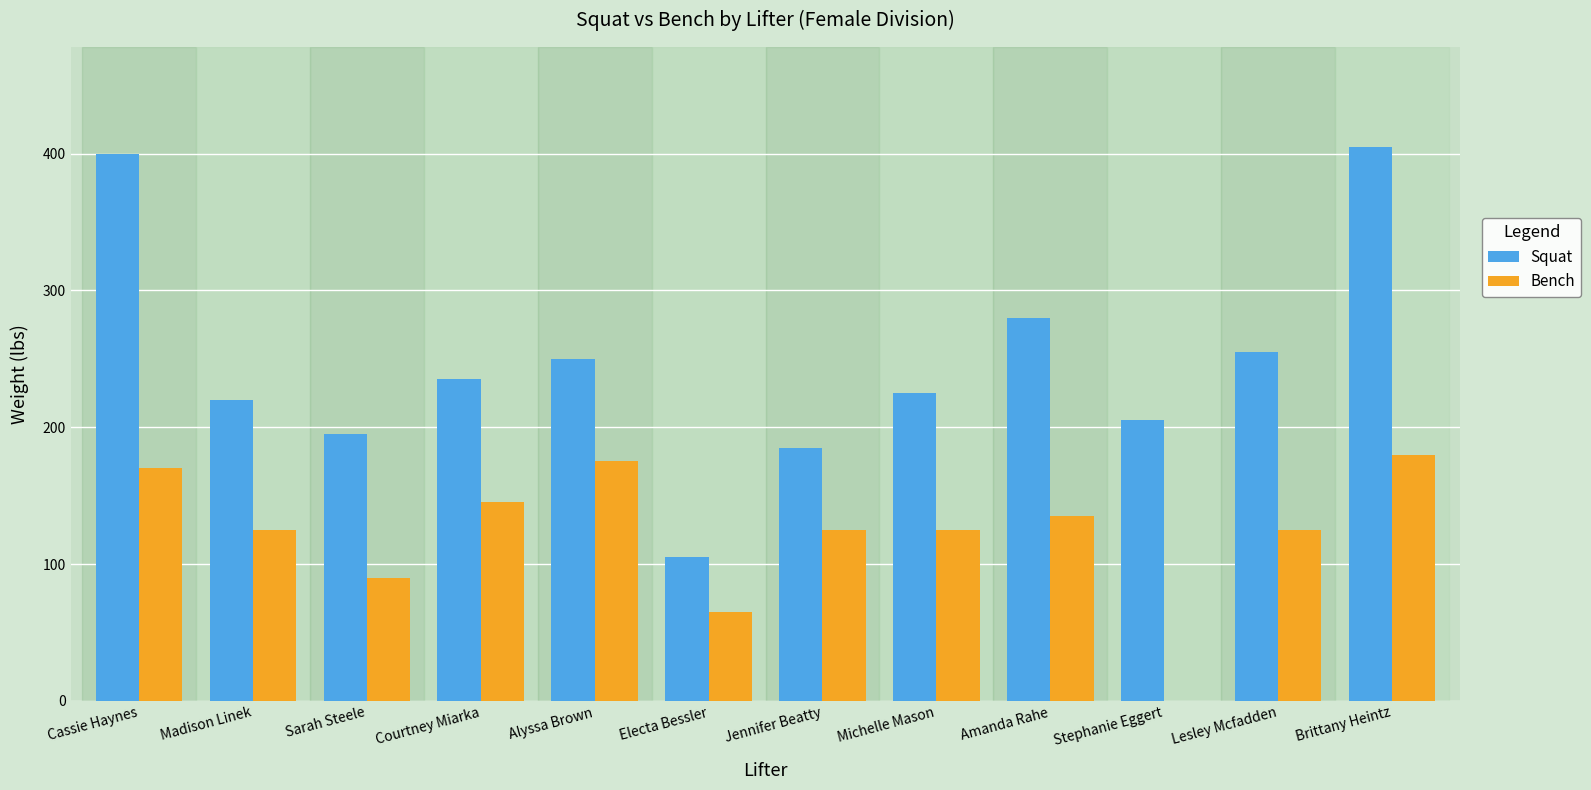

What is the maximum value shown in the chart?

405